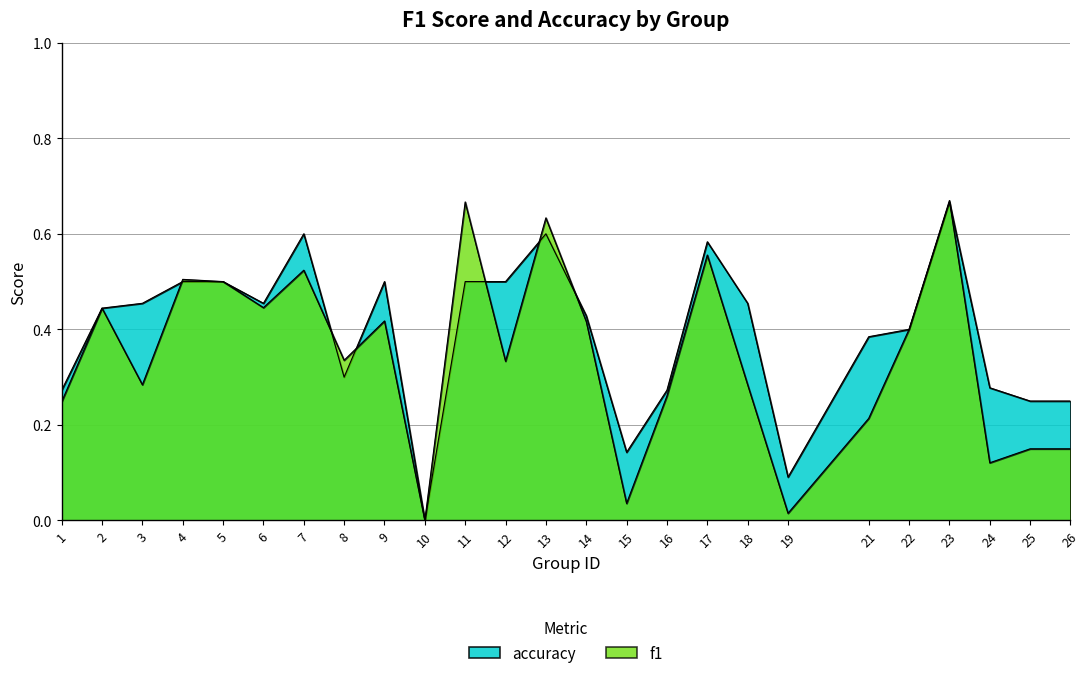

What is the difference between the second highest and second lowest values in the accuracy series?

0.5